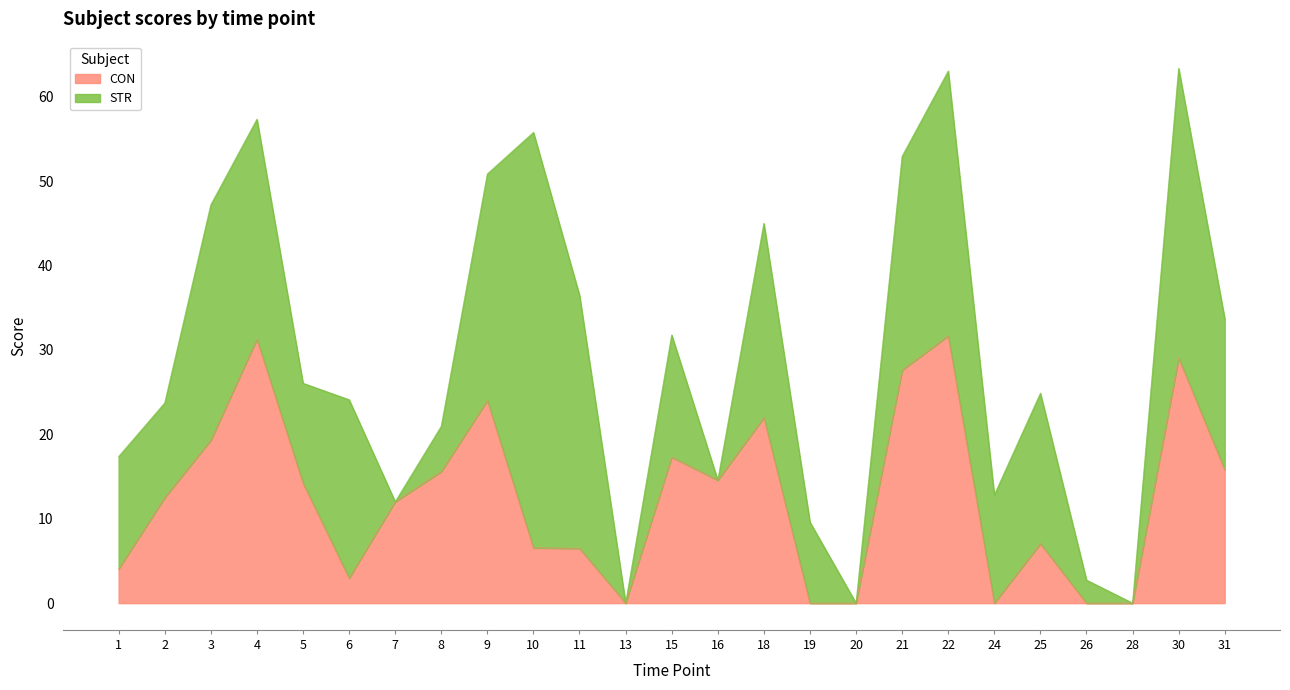

What is the difference between the CON values at 25 and 16?

7.5